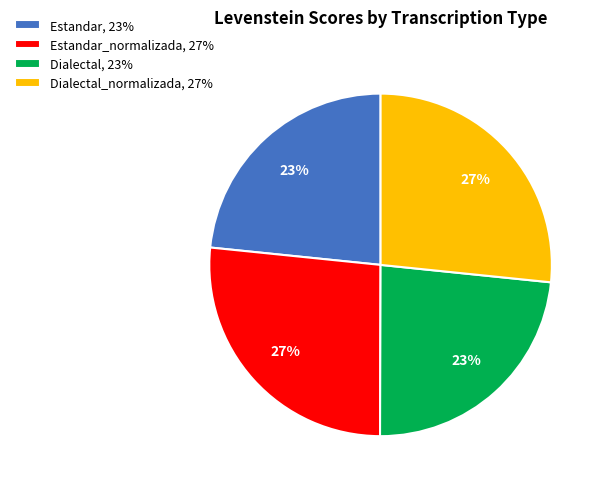

To the nearest percent, what percentage of the pie is Dialectal_normalizada, 27%?

27%